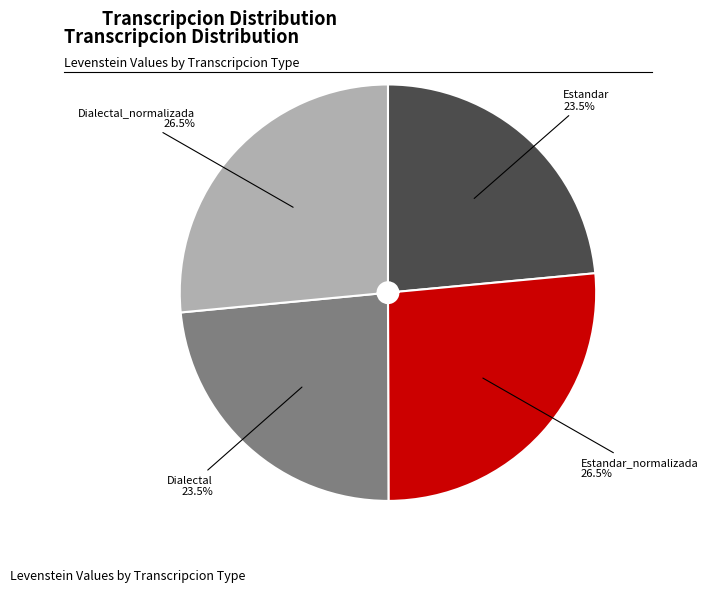

Is there any slice that represents more than half of the pie?

No